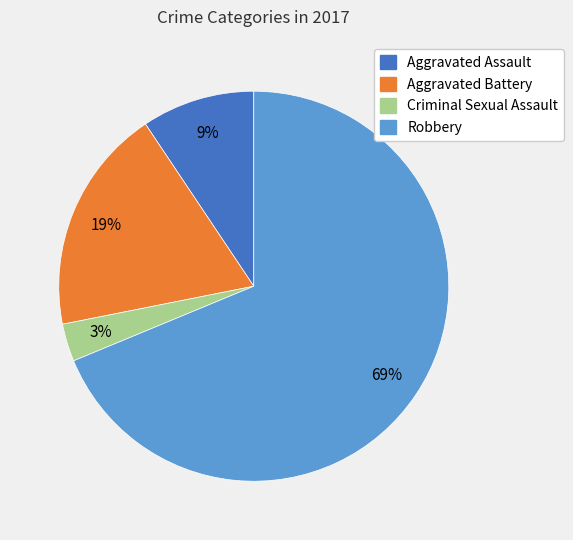

Which slice is the smallest?

Criminal Sexual Assault